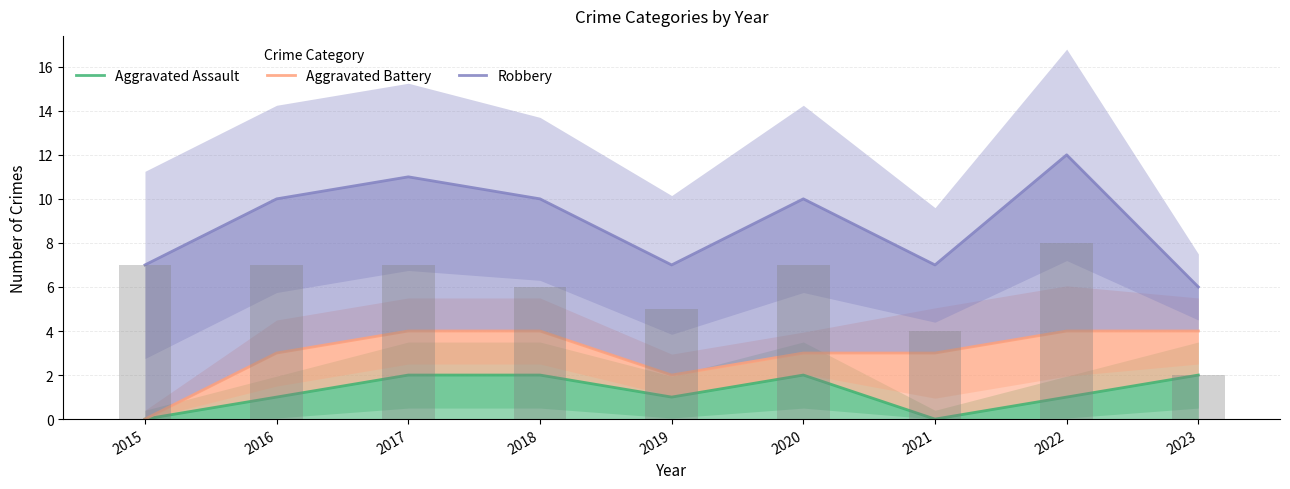

What is the value of the Robbery bar at the 6th from the left?

10